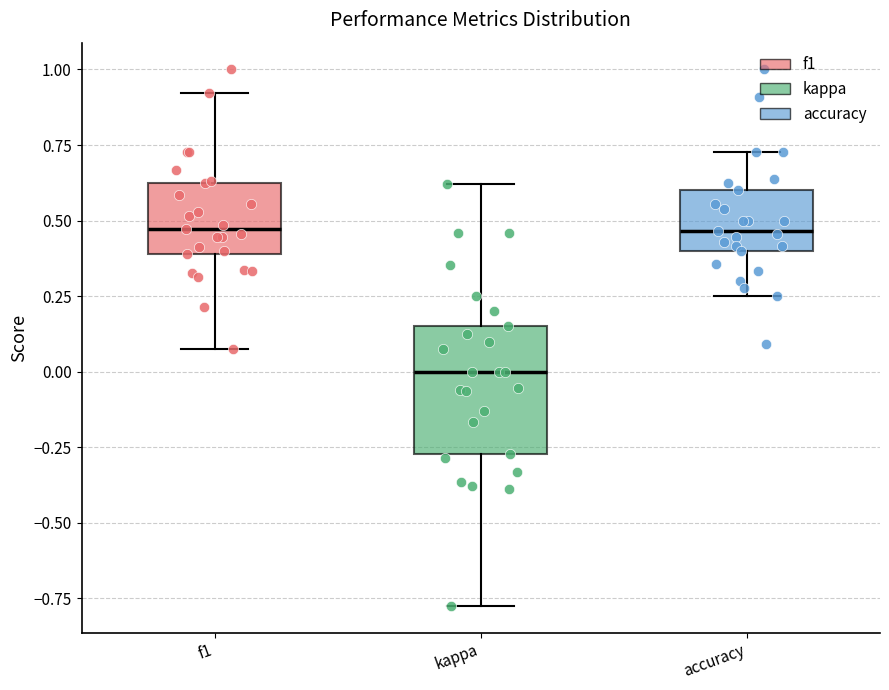

Which box is the tallest, from its lower edge to its upper edge?

kappa